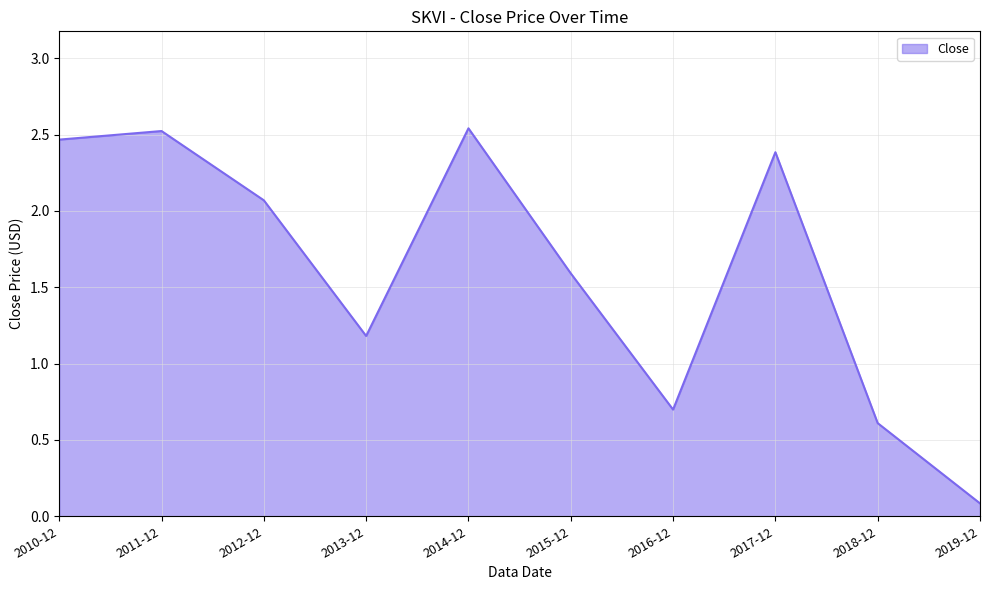

What position from the right is 2012-12?

8